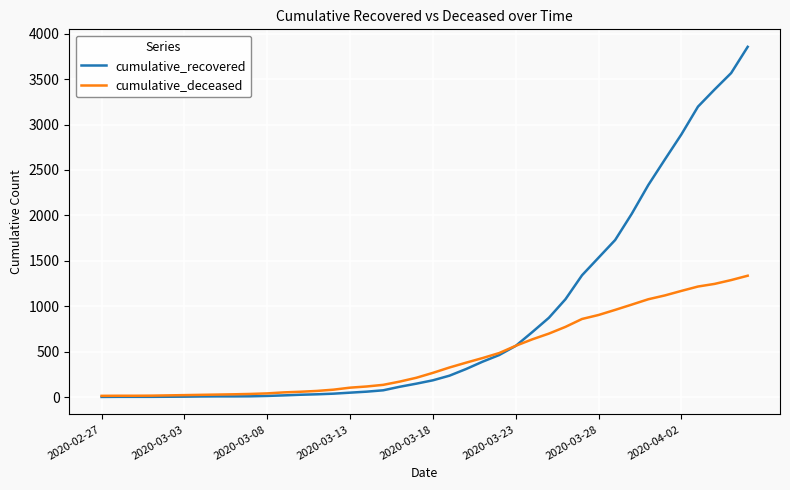

What is the maximum value shown in the chart?

3855